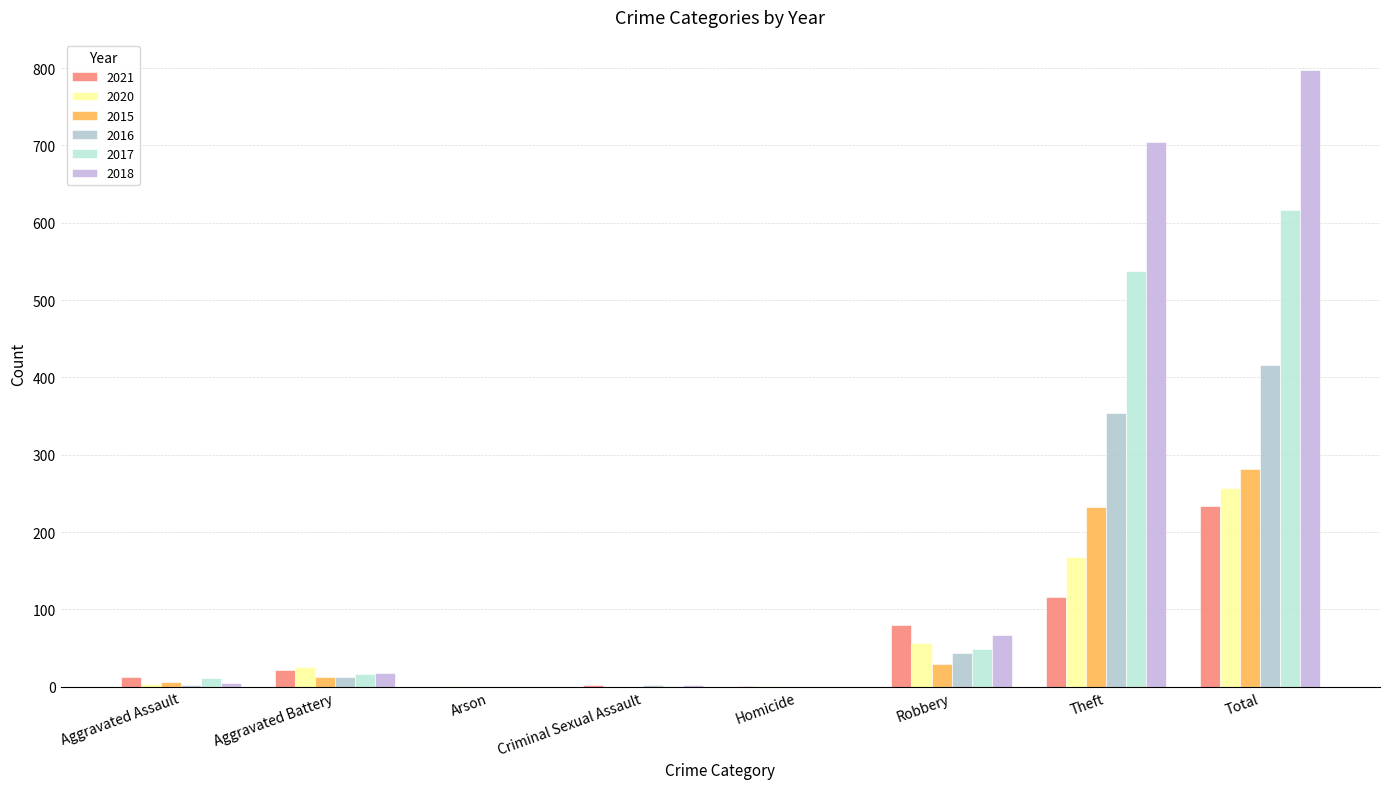

What position from the right is Theft?

2